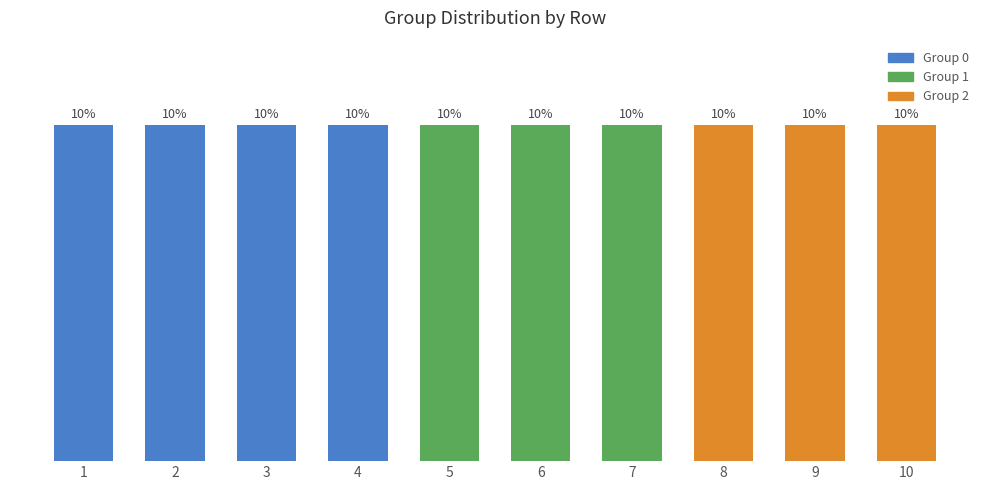

At 1, list the series in order from smallest to largest.

Group 1, Group 2, Group 0